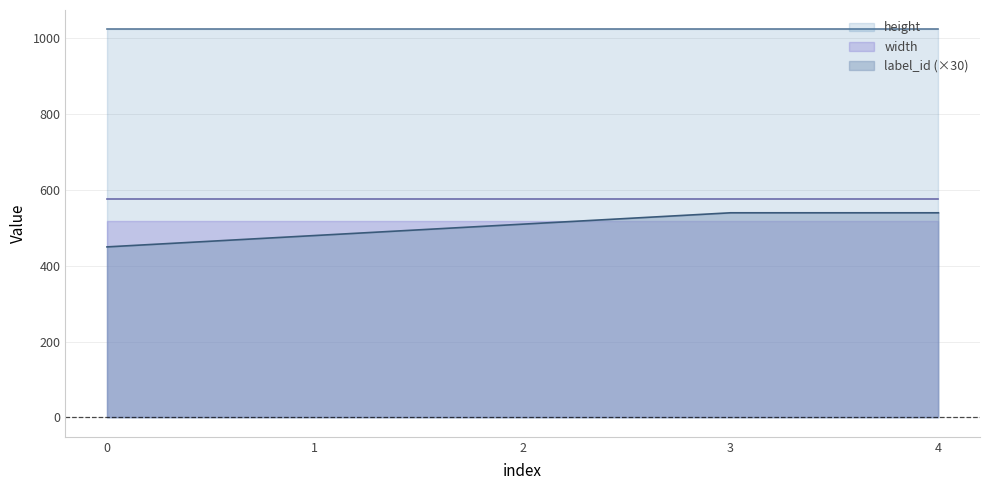

What is the sum of the height values at 4 and 0?

2048.0